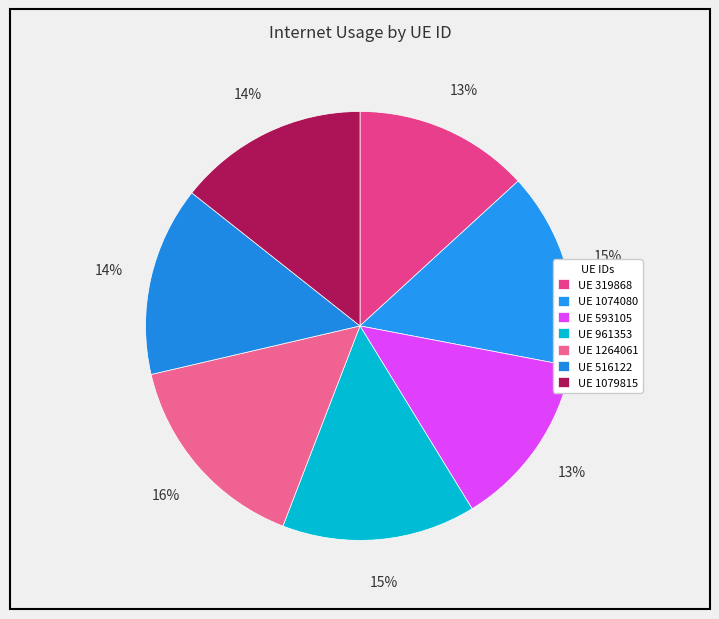

Count the number of slices in the pie.

7